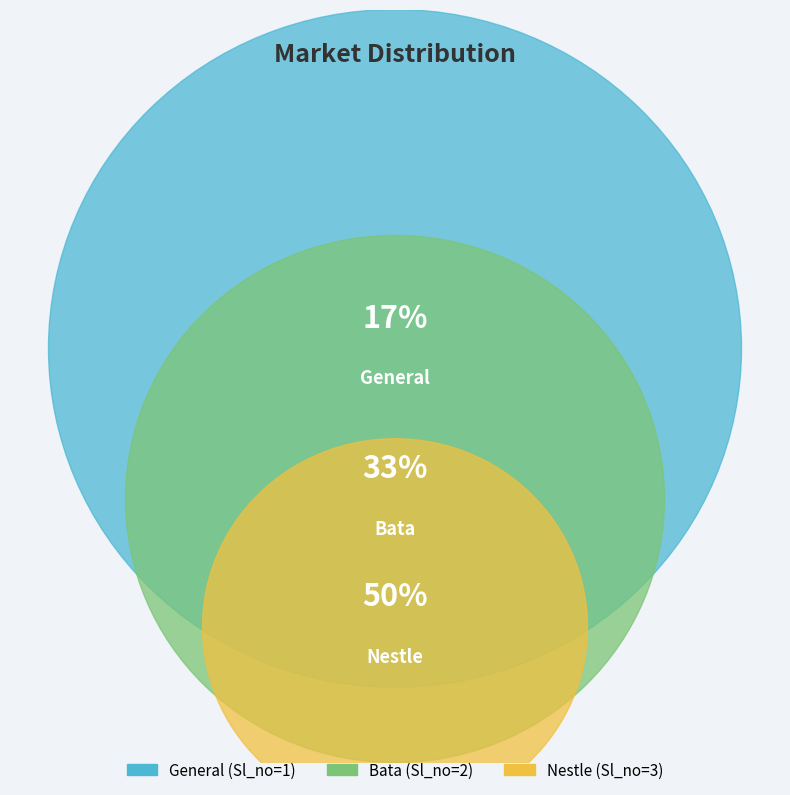

How many slices are in this pie chart?

3